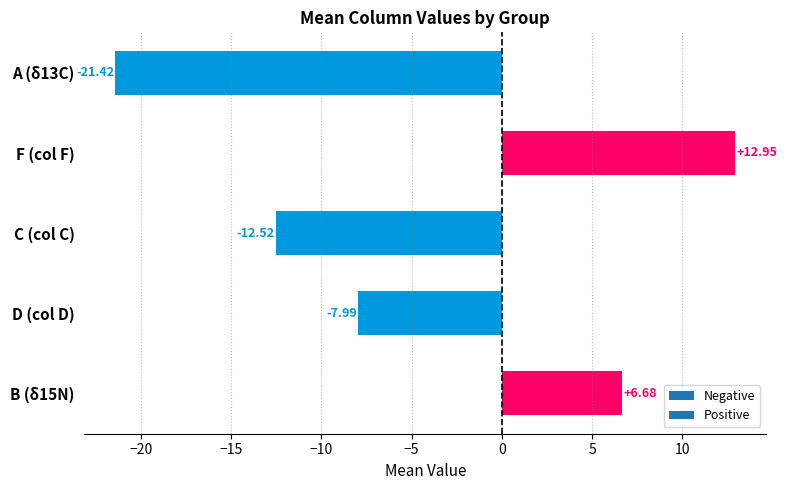

How many positive values are there?

2